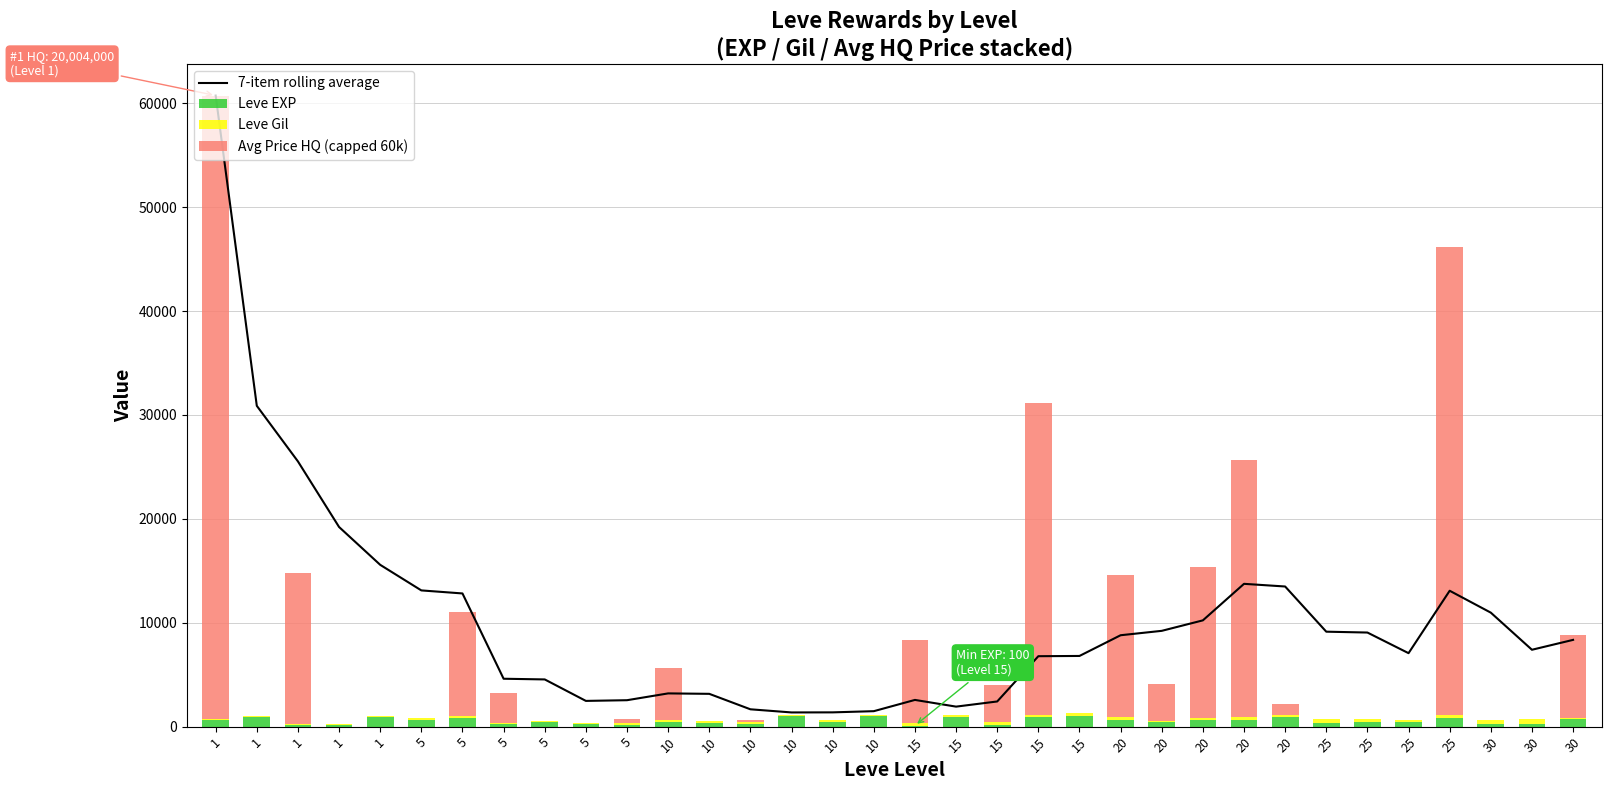

Between 1 and 25, which series saw the biggest shift?

Avg Price HQ (capped 60k)